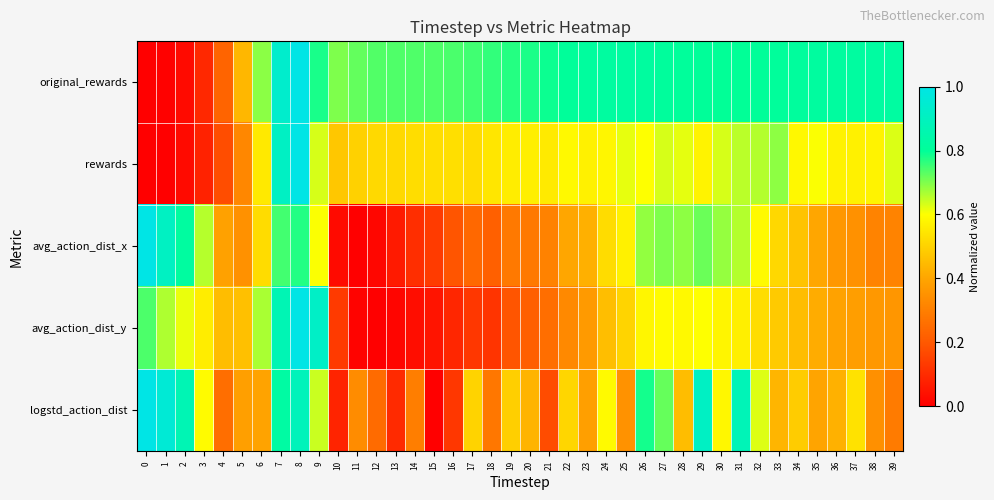

At how many categories does at least one series exceed 0?

40